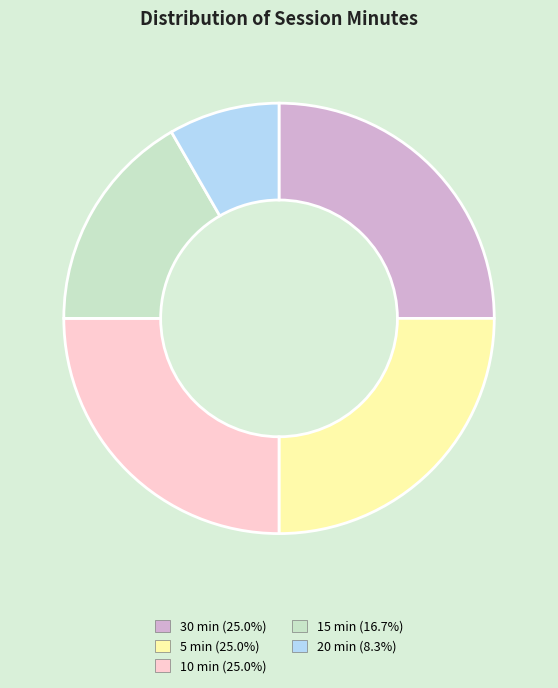

Is there a majority slice in this chart?

No